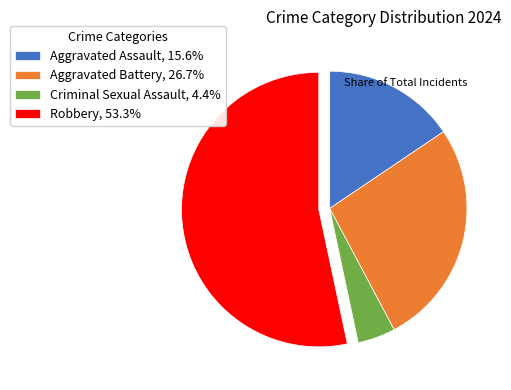

True or false: Aggravated Assault accounts for 16% of the total.

True